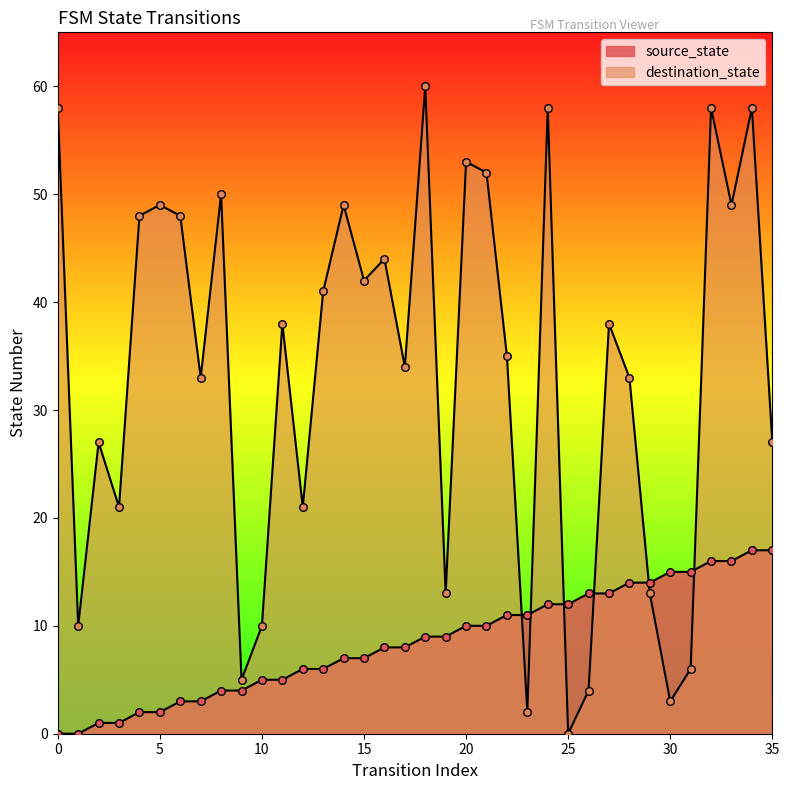

Which series reaches the maximum Y coordinate?

destination_state